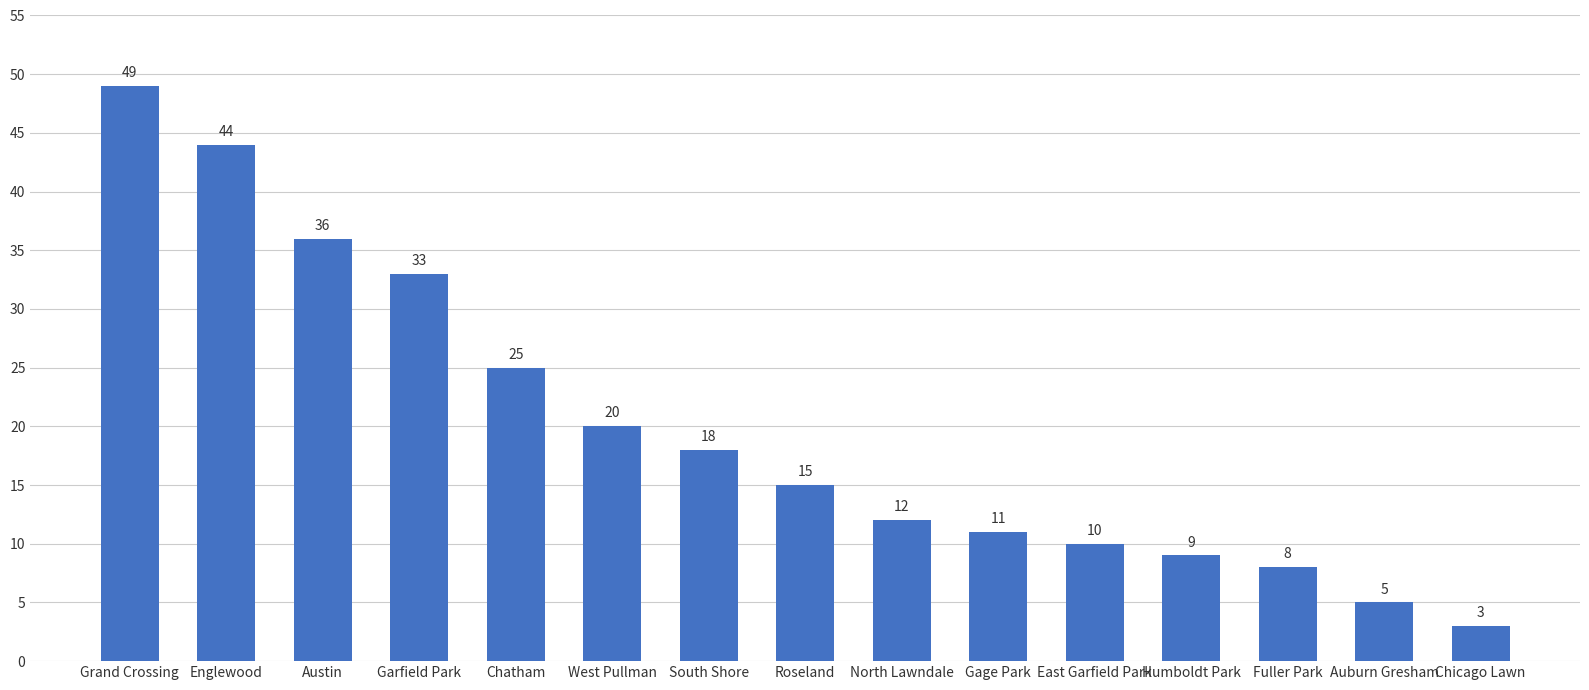

How many bars are there in total?

15